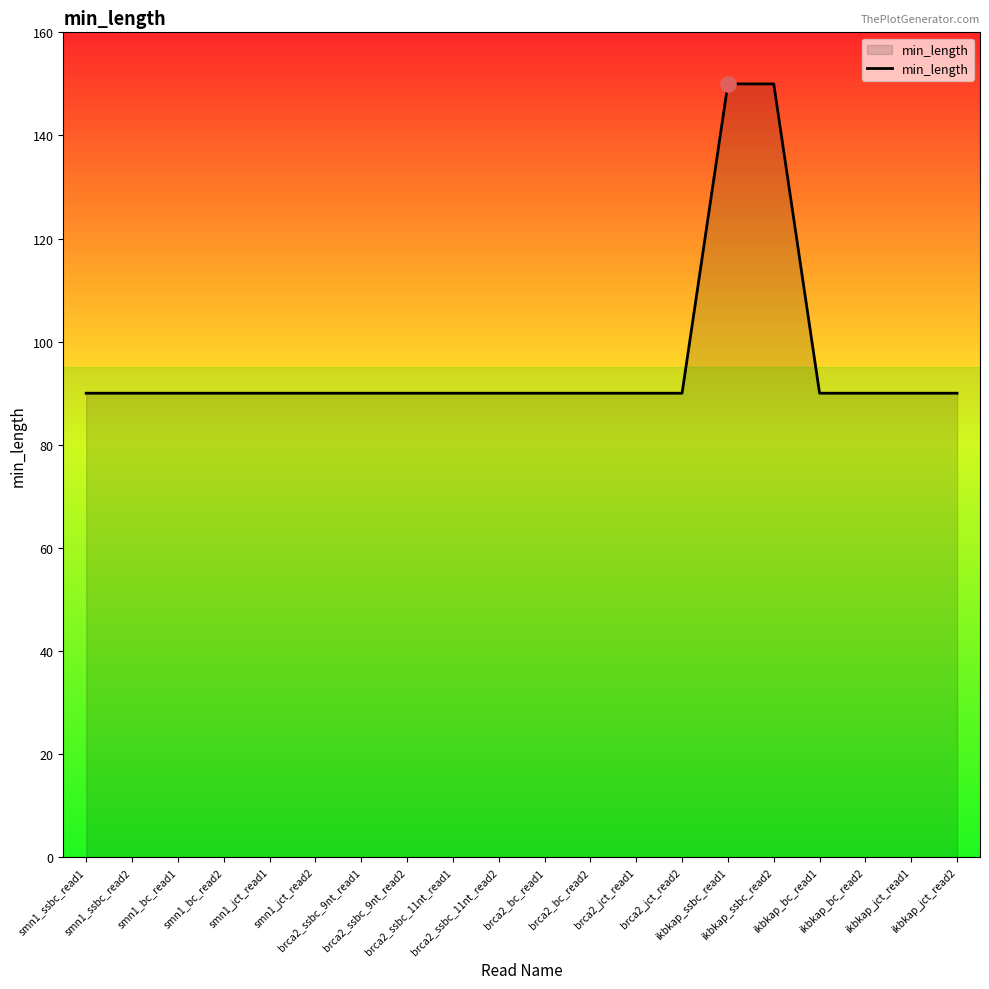

What is the ratio of the value at brca2_ssbc_11nt_read1 to the value at brca2_ssbc_9nt_read1?

1.0